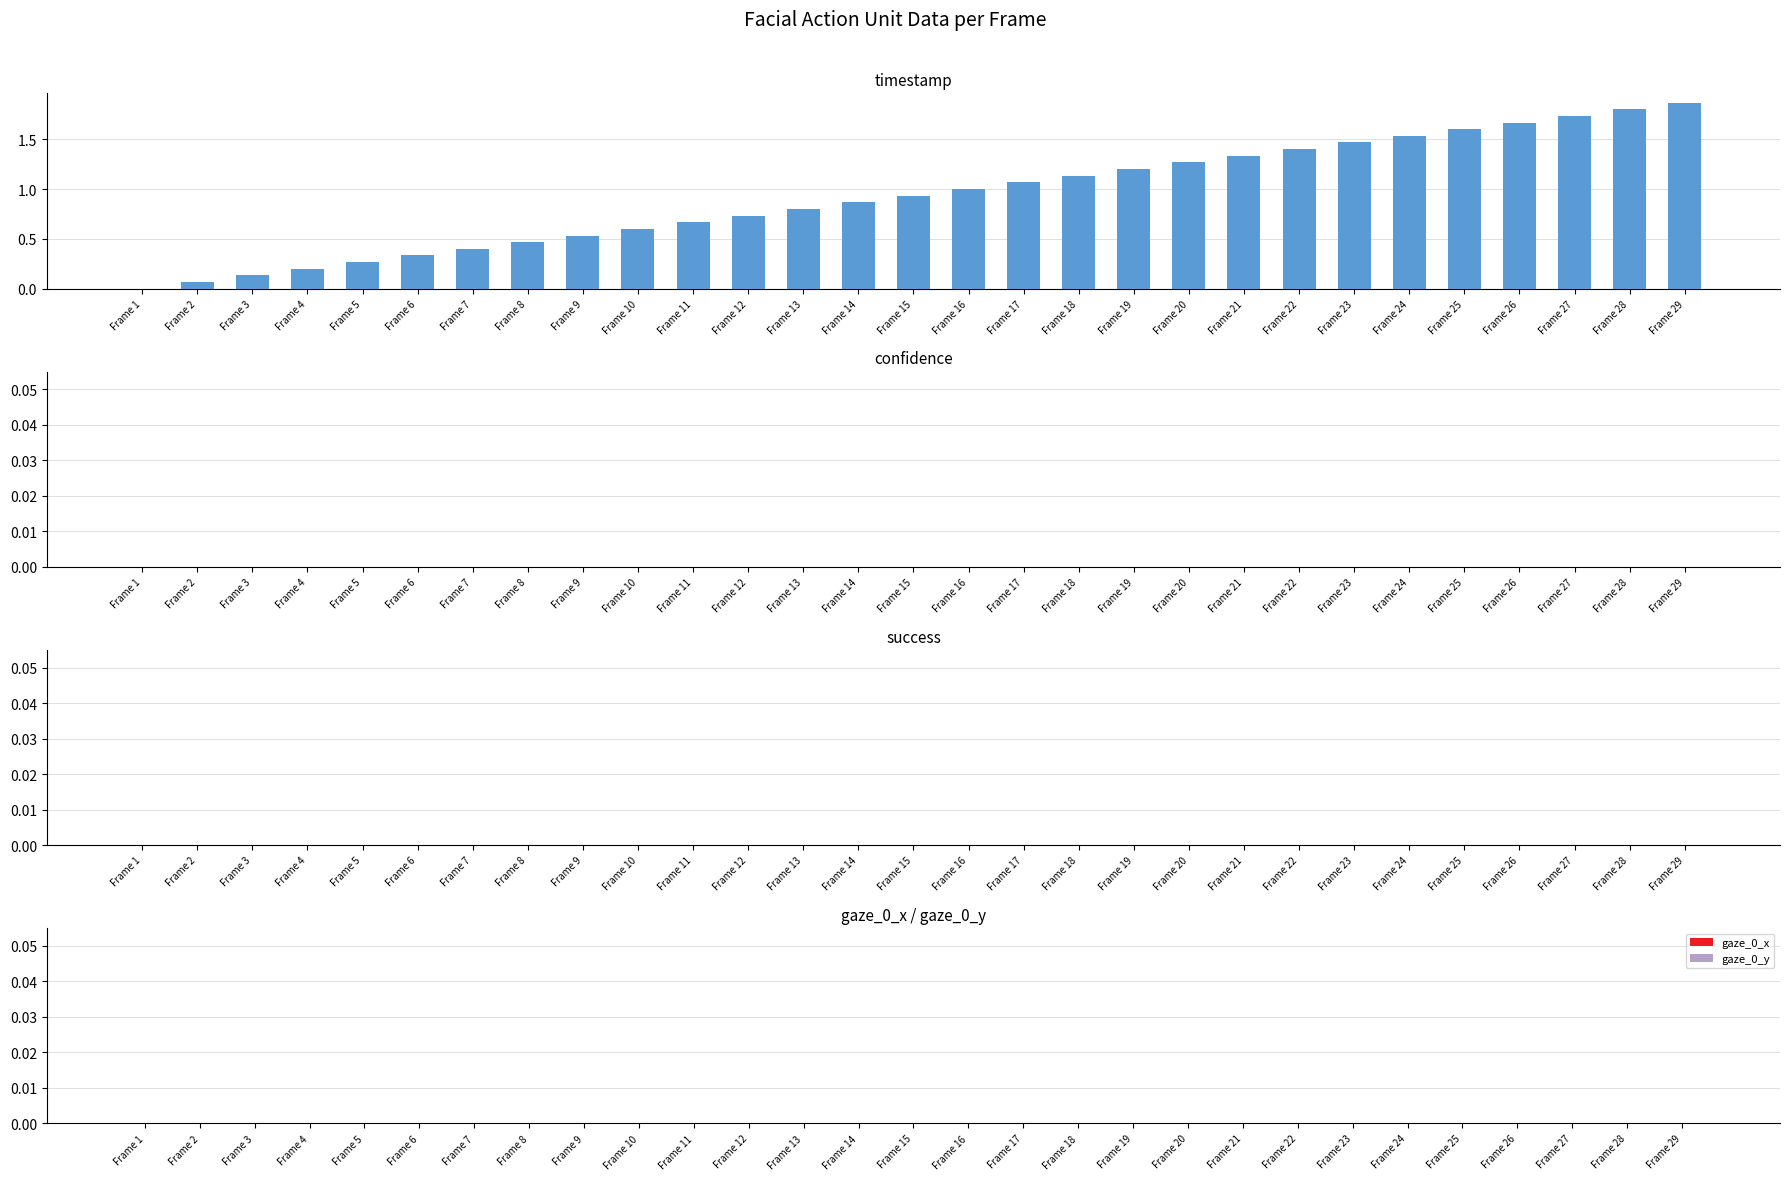

Are the bars horizontal?

No